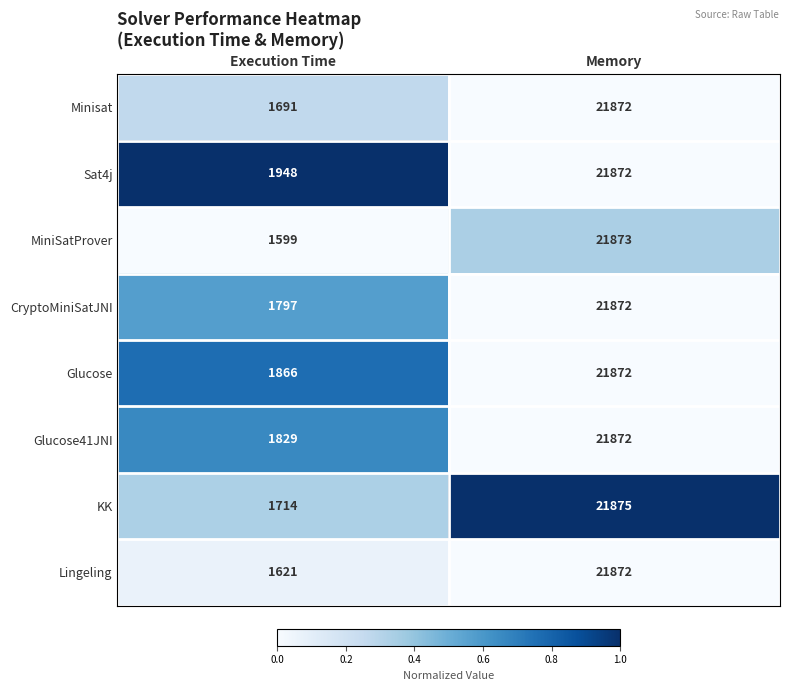

Reading left to right, extract all data points from this chart.

Minisat: 1691	21872
Sat4j: 1948	21872
MiniSatProver: 1599	21873
CryptoMiniSatJNI: 1797	21872
Glucose: 1866	21872
Glucose41JNI: 1829	21872
KK: 1714	21875
Lingeling: 1621	21872